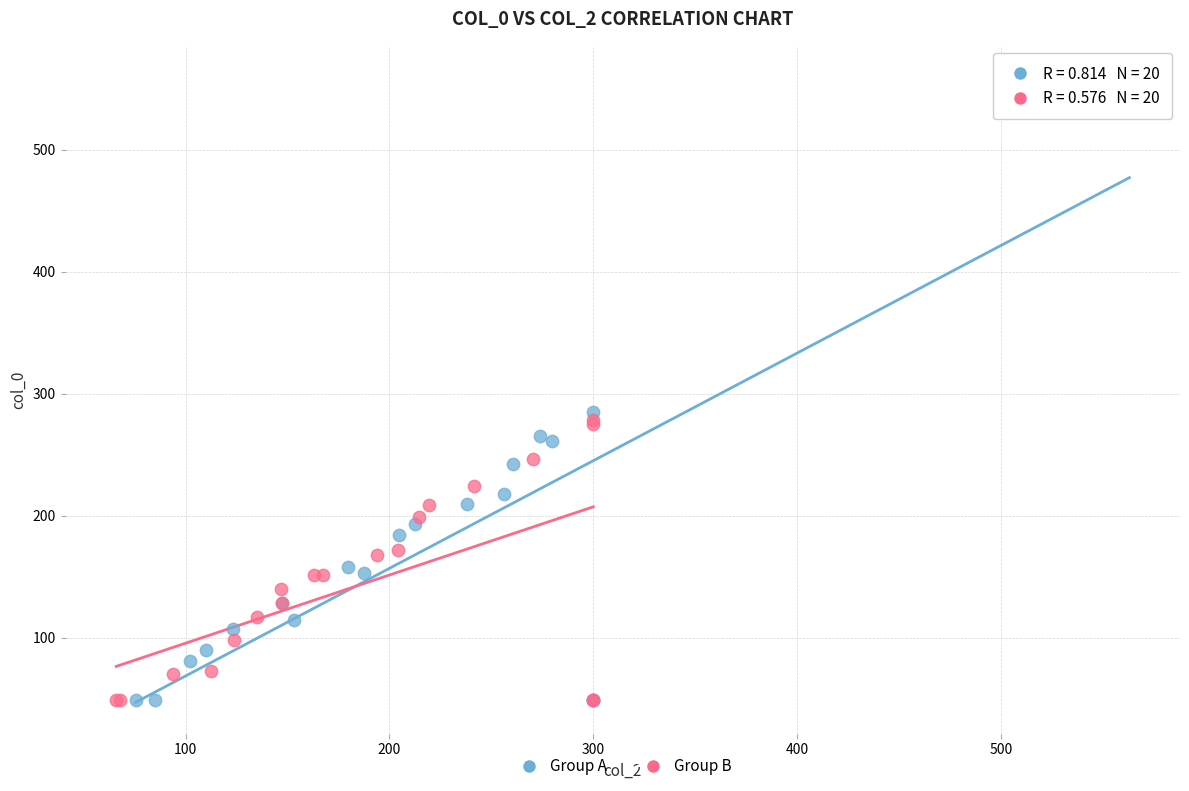

What are all the series names shown in the legend?

Group A, Group B